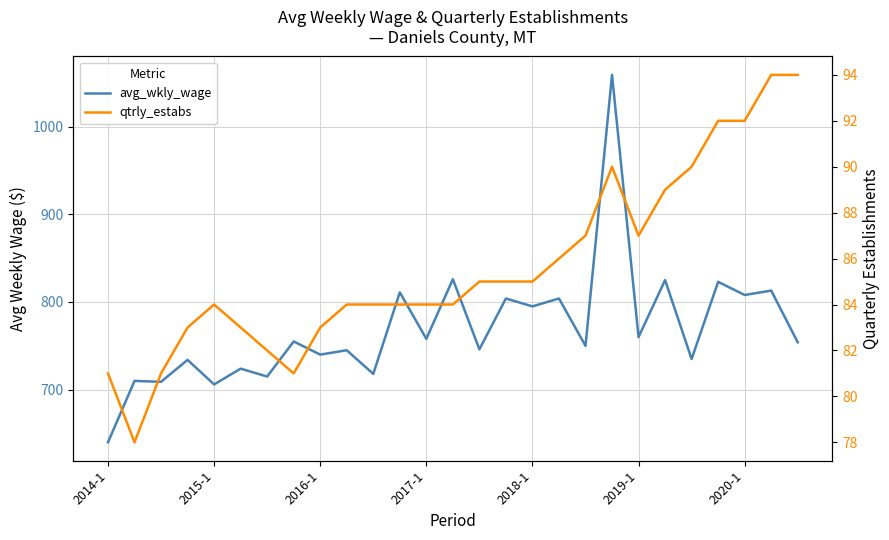

True or false: qtrly_estabs and avg_wkly_wage intersect in this chart.

False